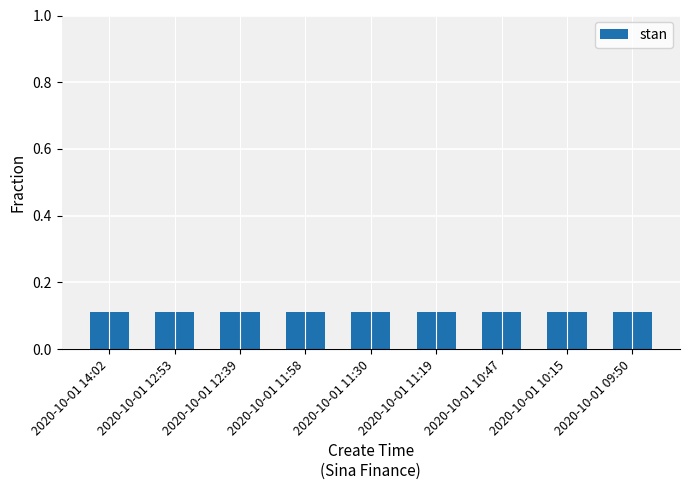

Is it true that the value at 2020-10-01 11:30 is 0.0?

False